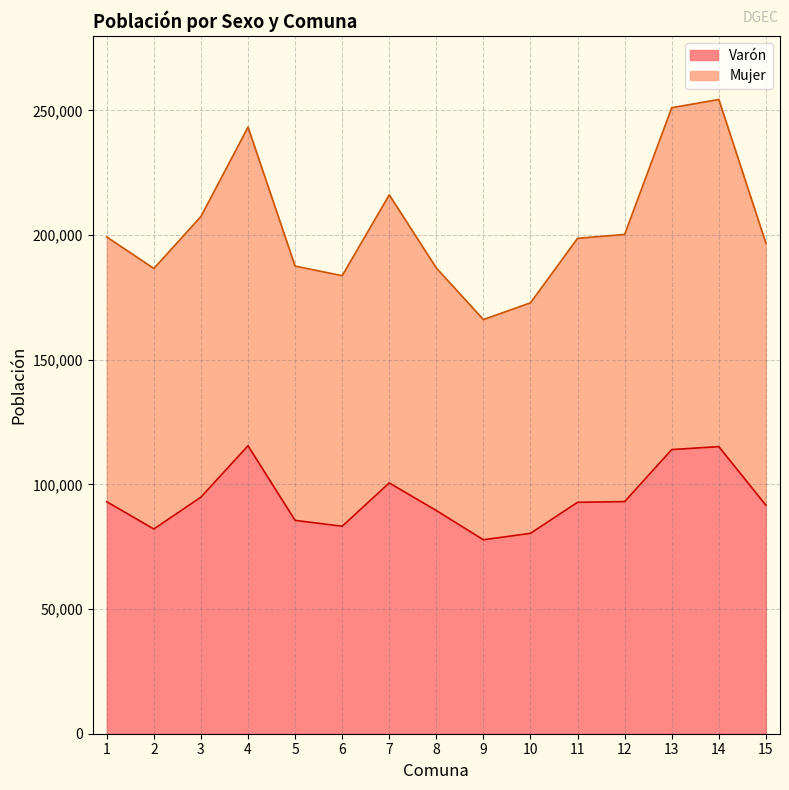

Reading left to right, list all the values displayed in this chart.

Varón: 1=93044	2=82091	3=94887	4=115479	5=85565	6=83201	7=100581	8=89505	9=77782	10=80367	11=92813	12=93087	13=113953	14=115151	15=91645
Mujer: 1=199230	2=186587	3=207456	4=243276	5=187547	6=183705	7=216117	8=186788	9=166102	10=172827	11=198683	12=200248	13=251066	14=254378	15=196718